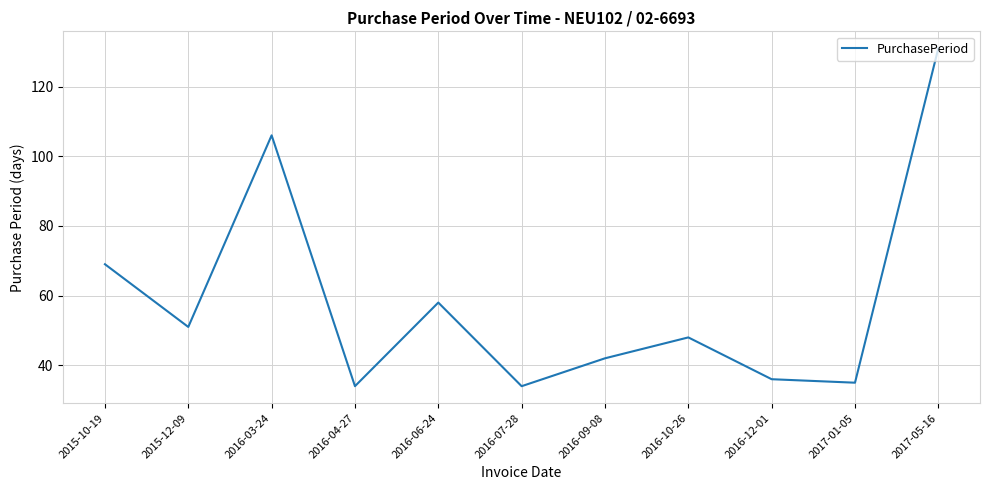

What is the difference between the maximum and minimum values?

97